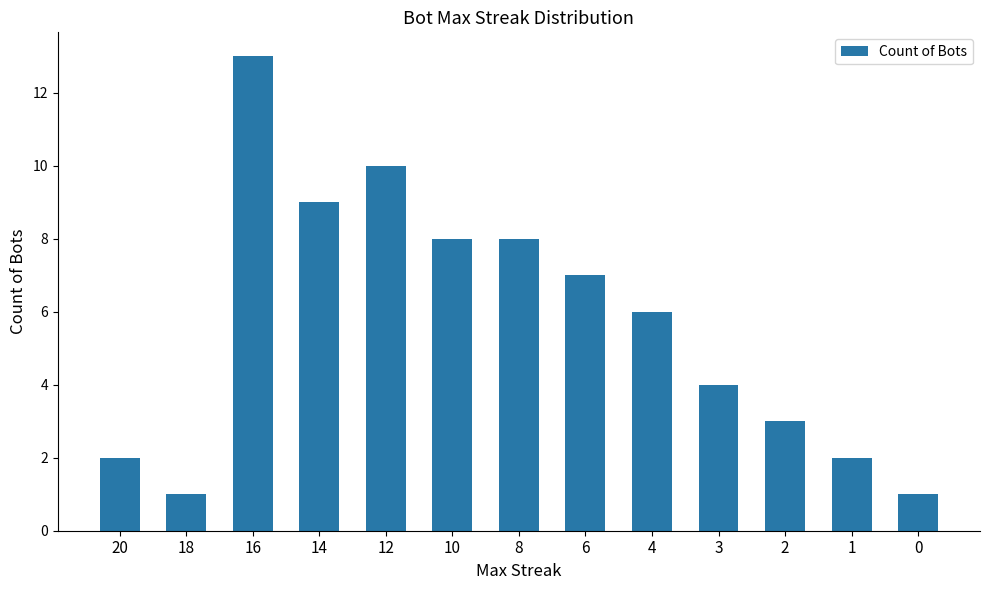

Reading left to right, transcribe all the data shown in this chart.

20=2	18=1	16=13	14=9	12=10	10=8	8=8	6=7	4=6	3=4	2=3	1=2	0=1